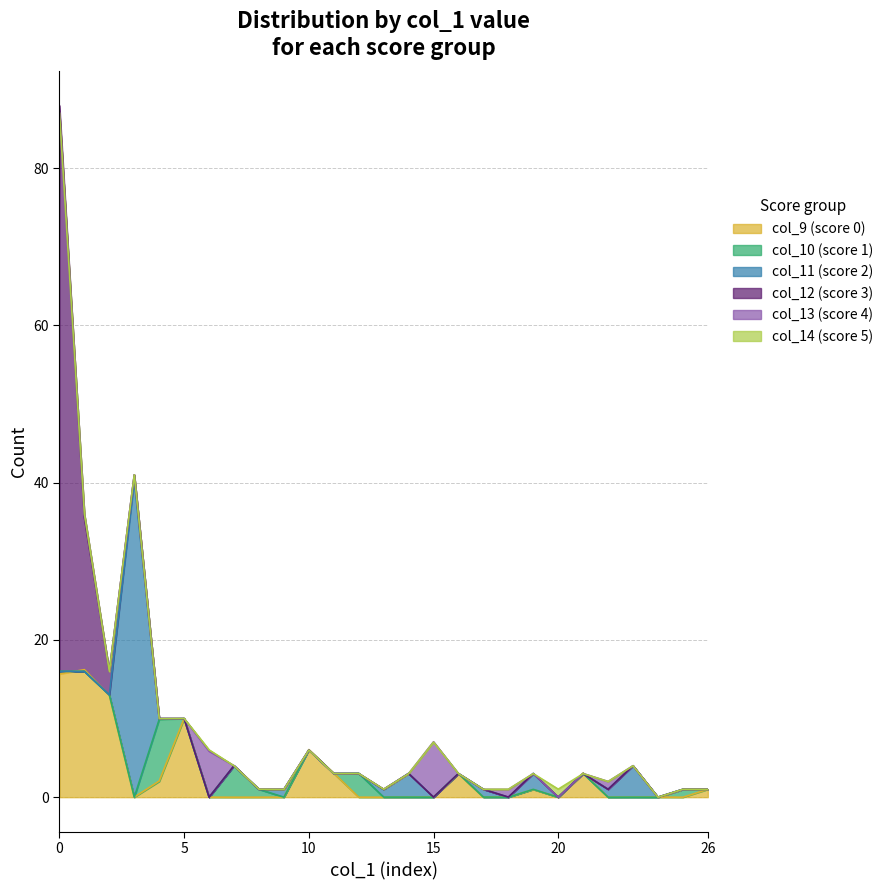

Is it true that col_12 equals -30 at 4 1 0 1 2?

False